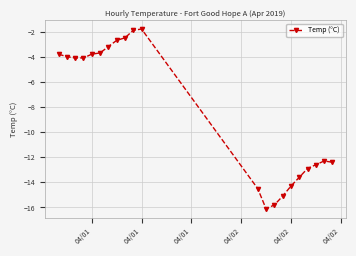

What is the value of the 3rd point from the left?

-4.1